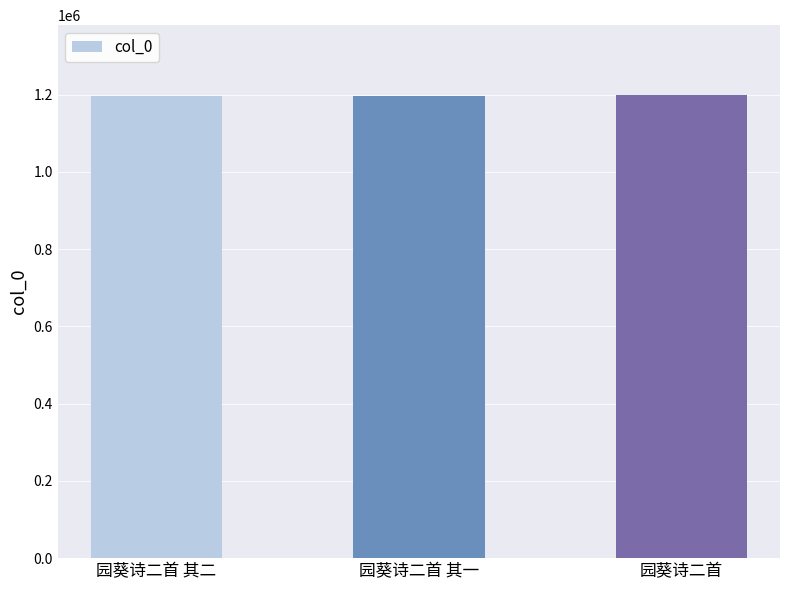

What is the maximum value shown in the chart?

1199623